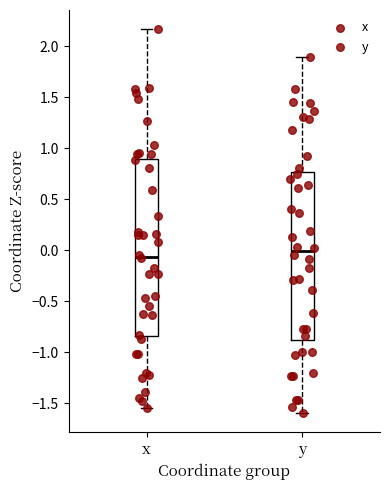

Which box is the tallest, from its lower edge to its upper edge?

x